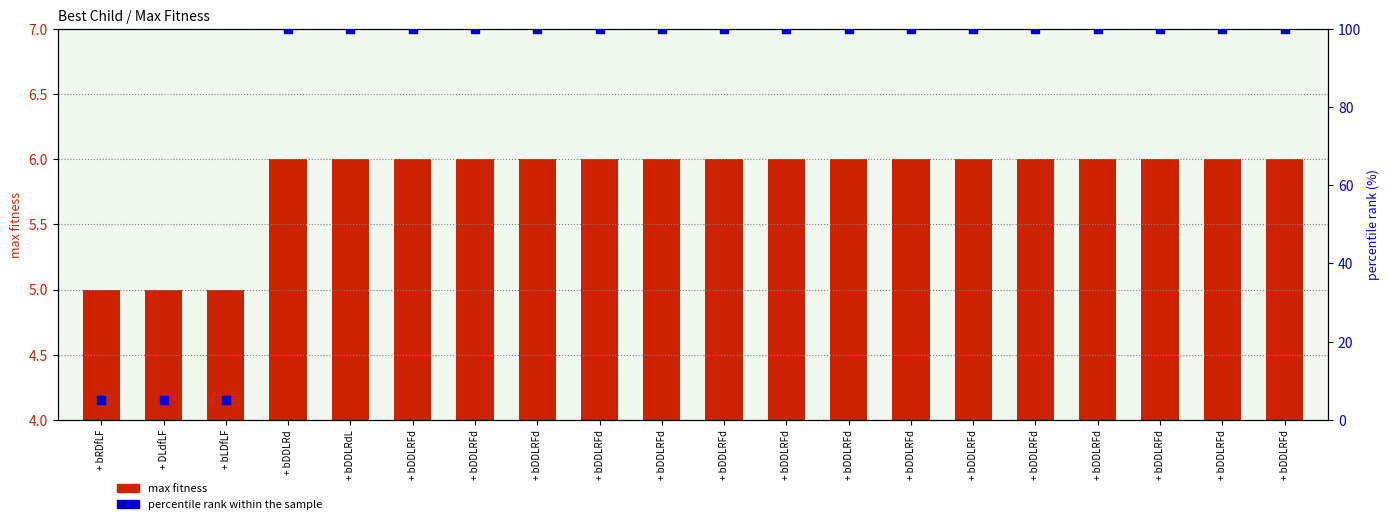

Which series has the largest total across all categories?

percentile rank within the sample